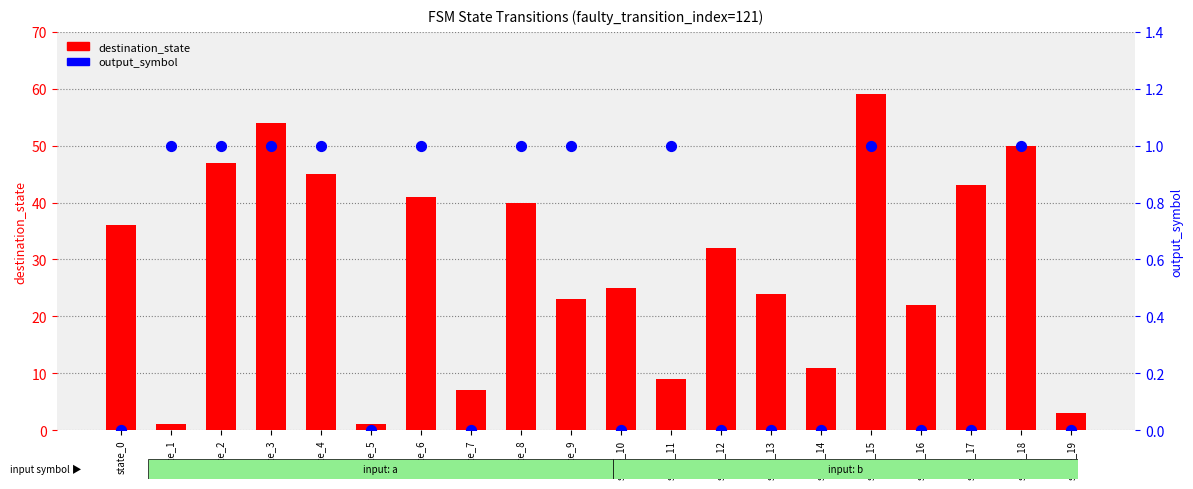

Which series has the largest total across all categories?

destination_state